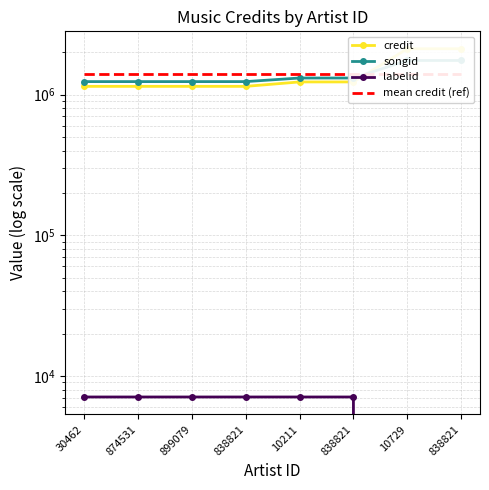

Which category has the highest value in the mean credit (ref) series?

30462